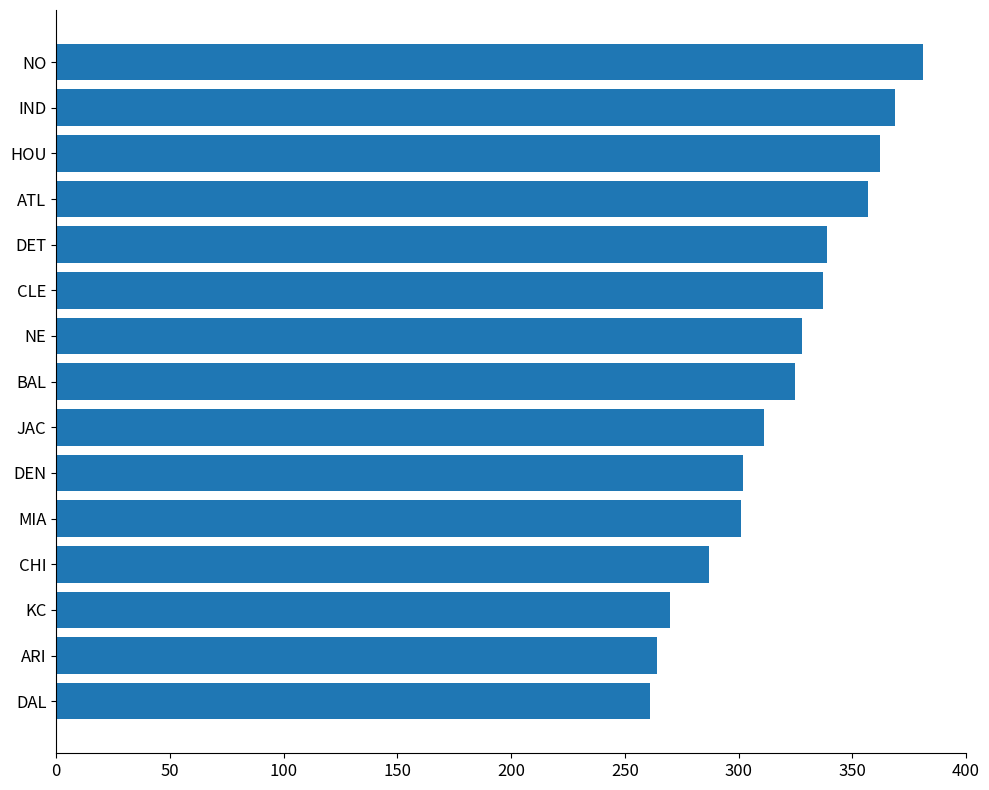

What is the greatest value displayed?

381